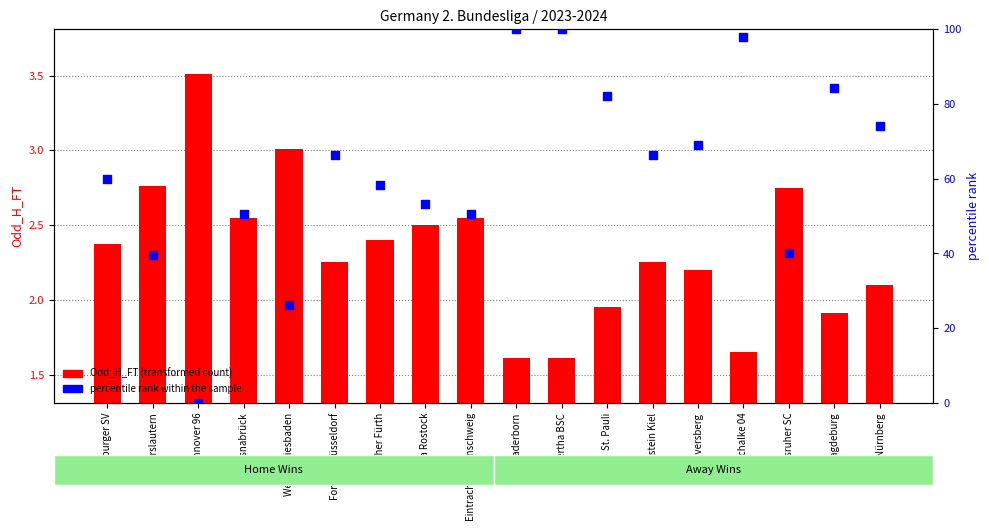

Which series has the largest Y range (max minus min)?

percentile rank within the sample